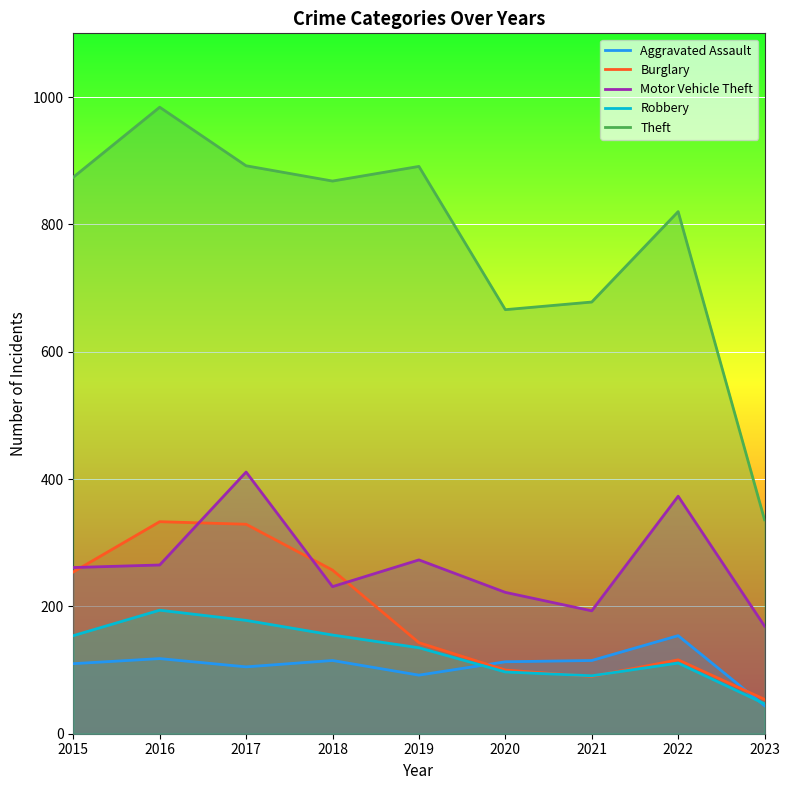

Which series has the widest spread of values?

Theft